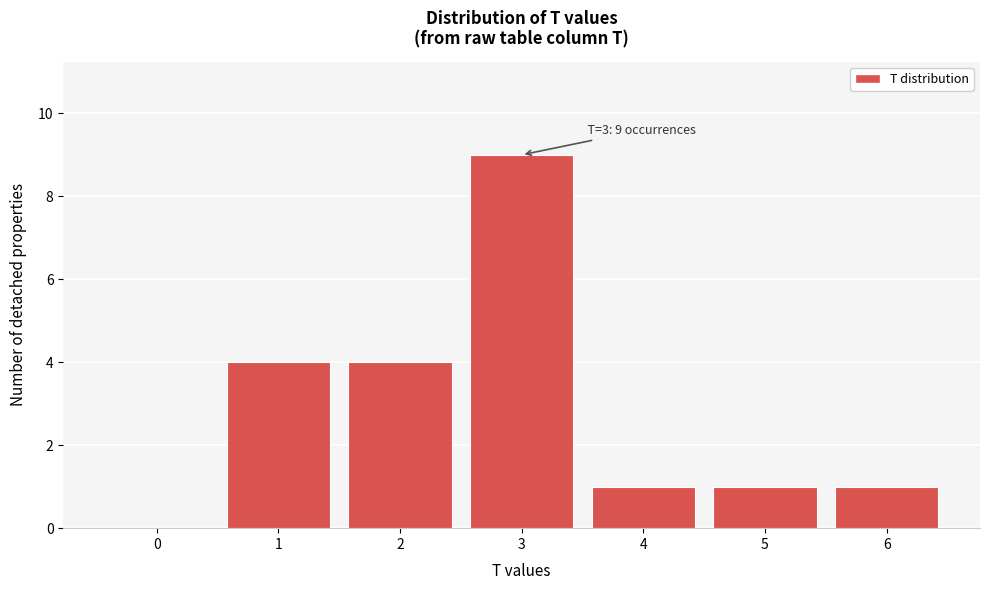

Which range on the x-axis has the tallest bar?

2.5 to 3.5